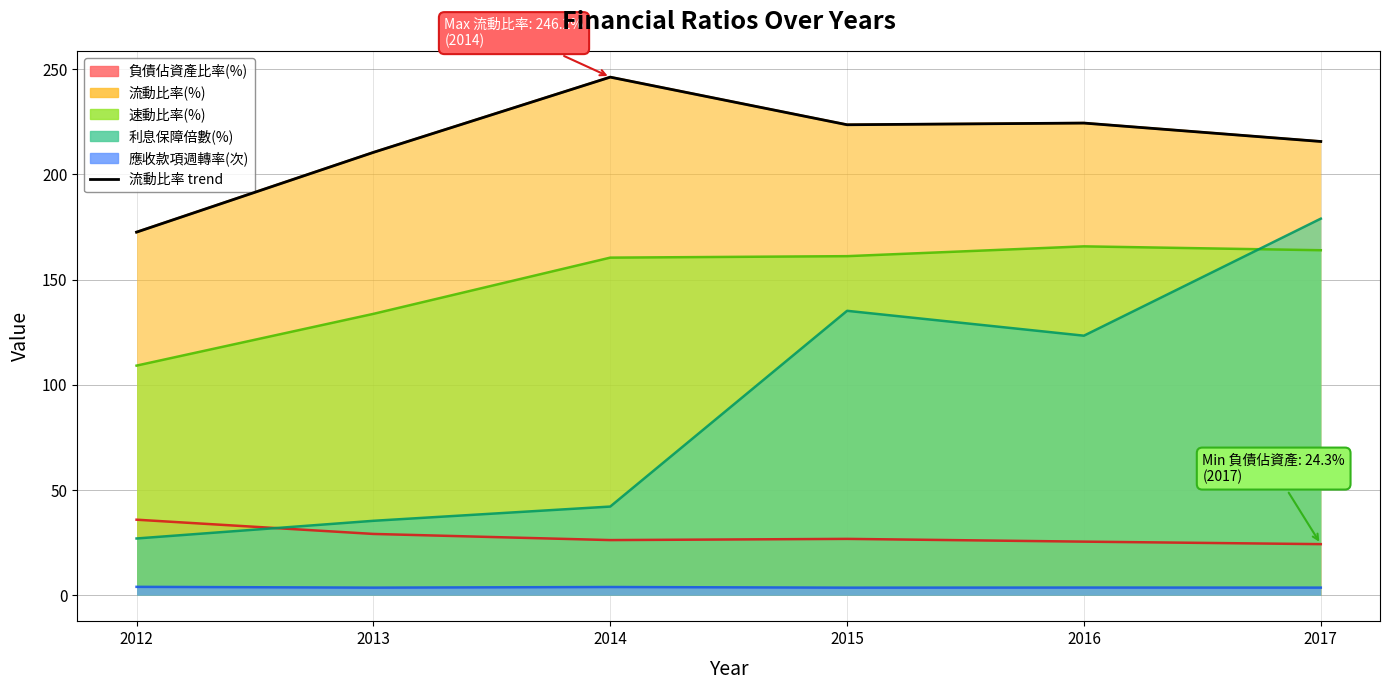

How many values exceed 223?

3